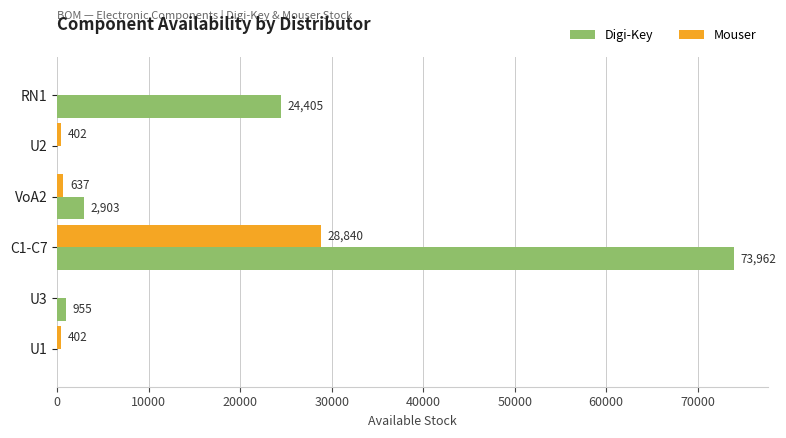

Which series has the largest total across all categories?

Digi-Key